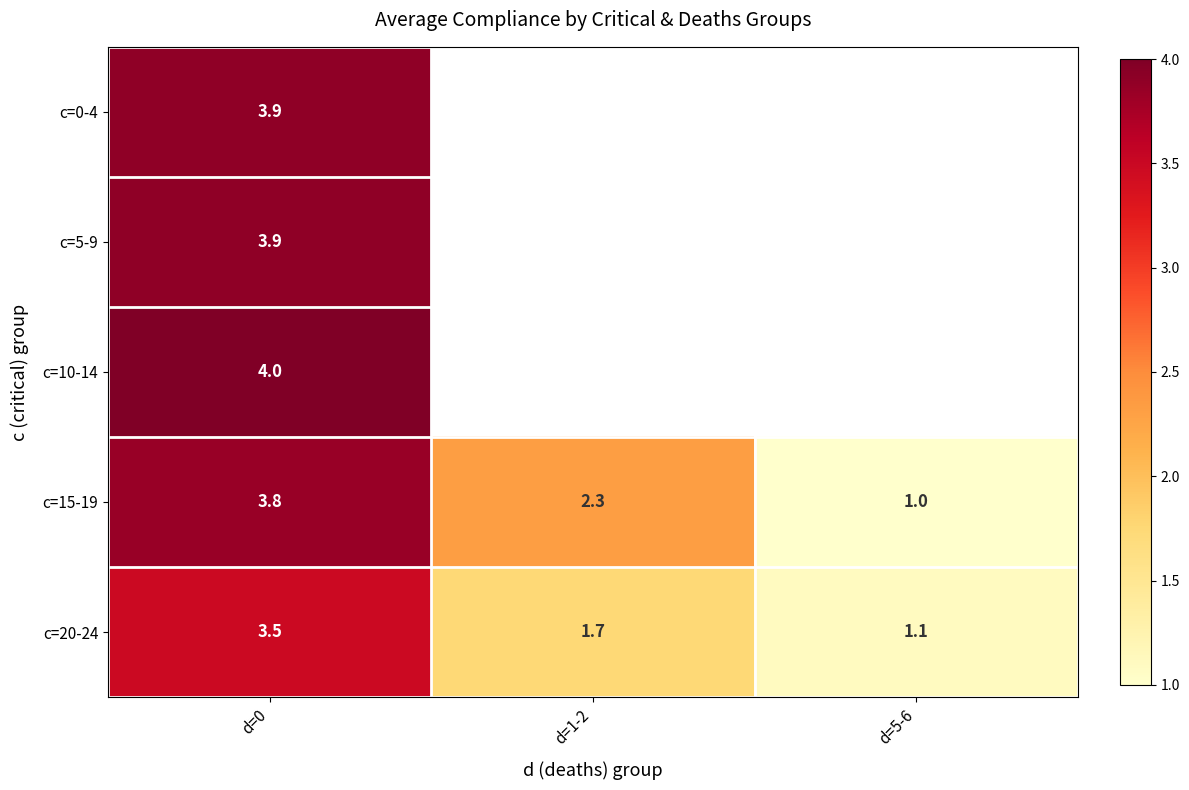

Which series has the largest total across all categories?

c=15-19